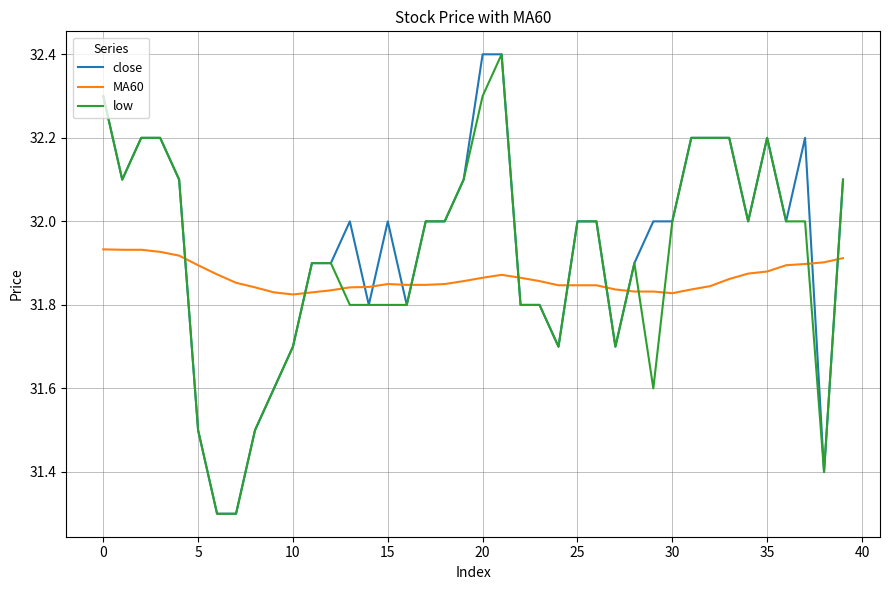

Is this an area chart (filled region under the line)?

No